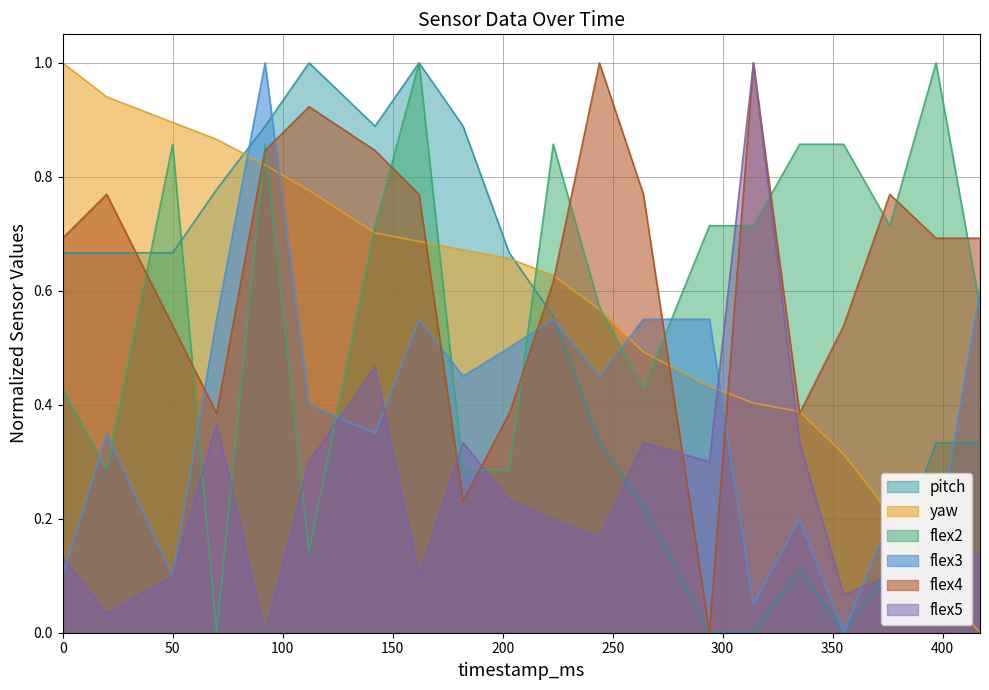

Does the chart have visible grid lines?

Yes